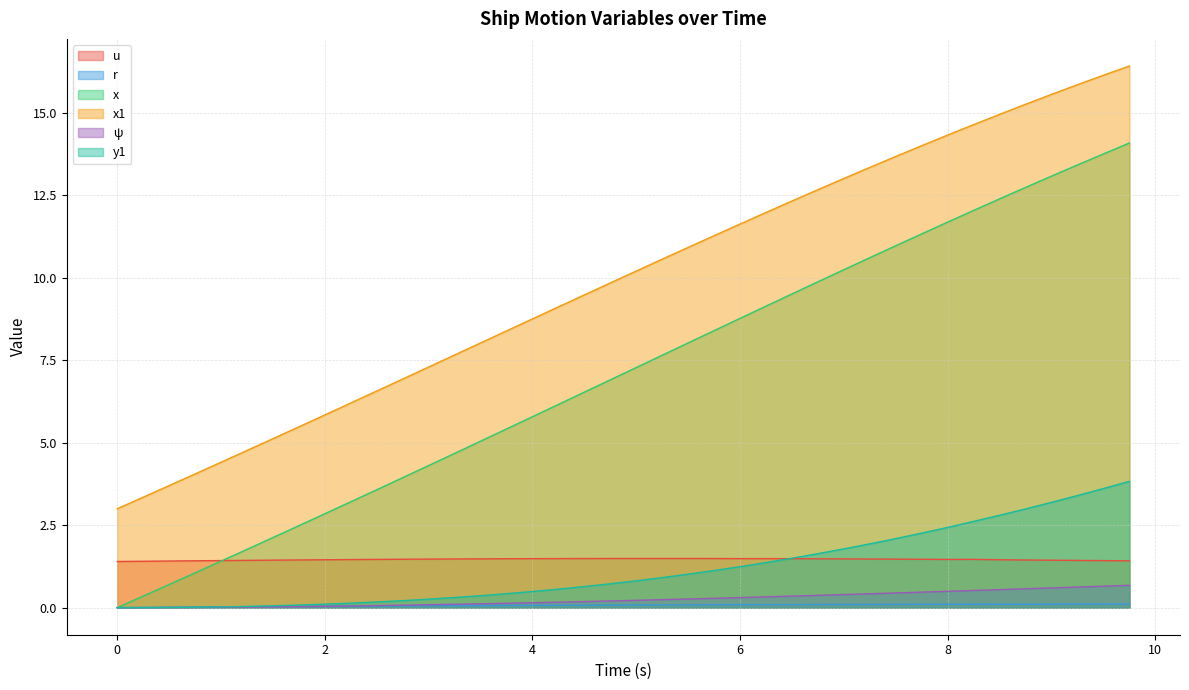

Which series has the largest total across all categories?

x1